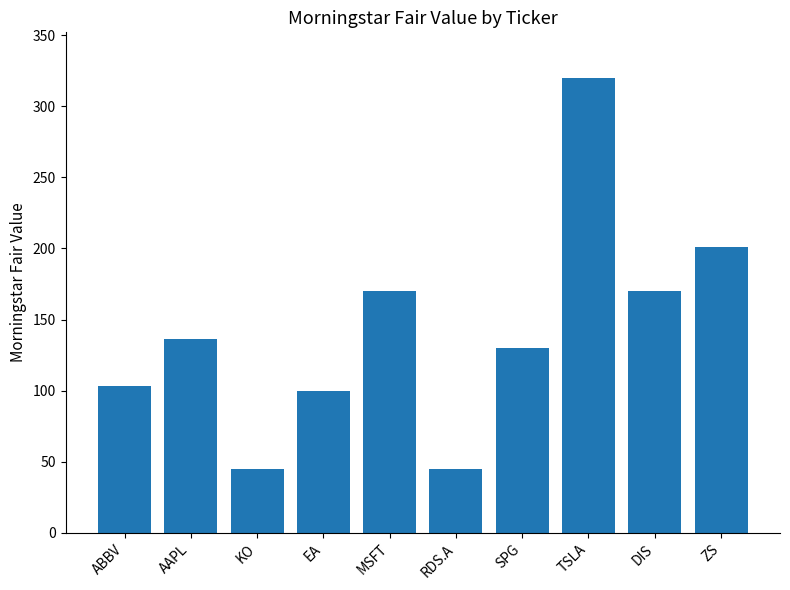

What is the change in value from ABBV to ZS?

+98